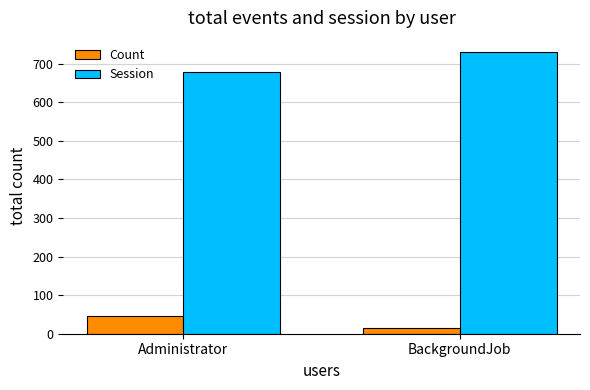

List the labels in order of Count value, smallest first.

BackgroundJob, Administrator